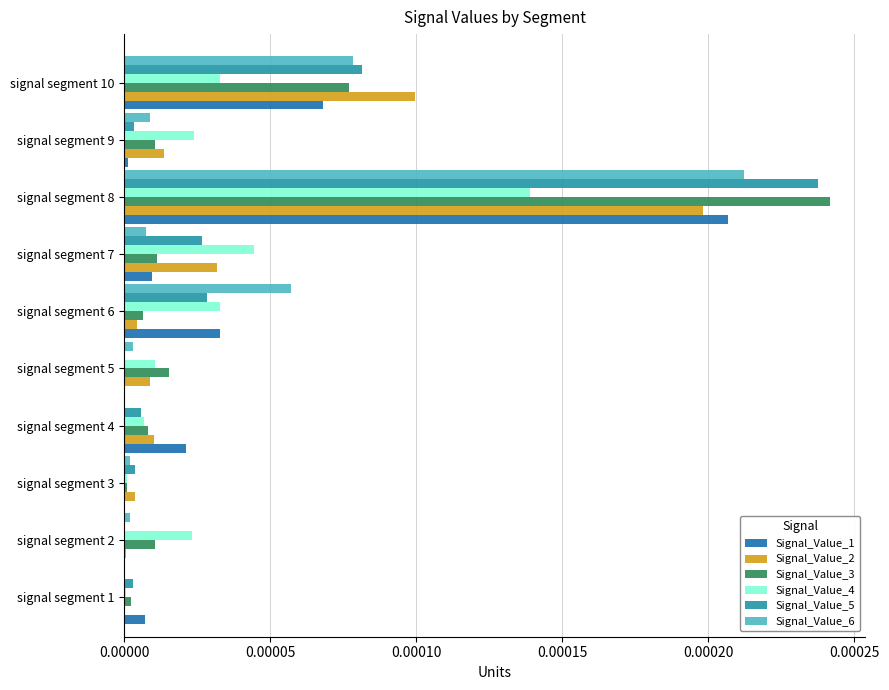

Is the value of Signal_Value_4 at signal segment 2 greater than the value of Signal_Value_1 at signal segment 5?

Yes